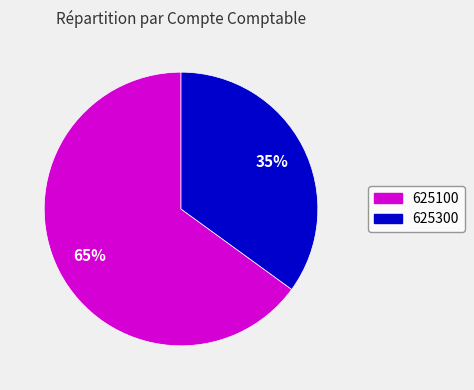

Between 625100 and 625300, which is larger?

625100